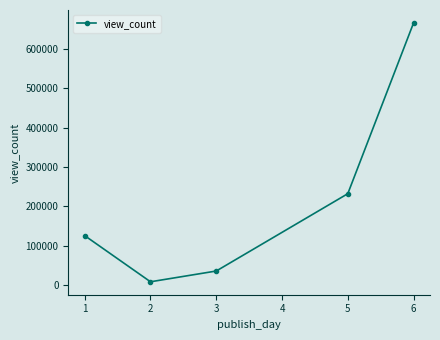

The value at 6 is 1041198. True or false?

False